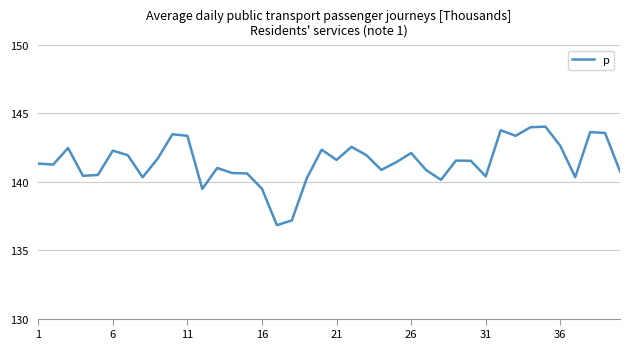

Does the chart have visible grid lines?

Yes